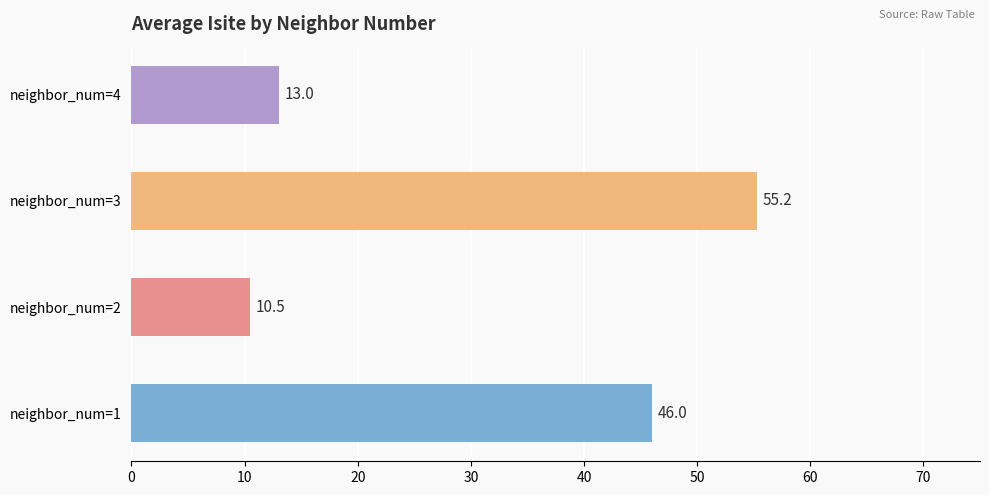

What is the ratio of the value at neighbor_num=4 to the value at neighbor_num=1?

0.3